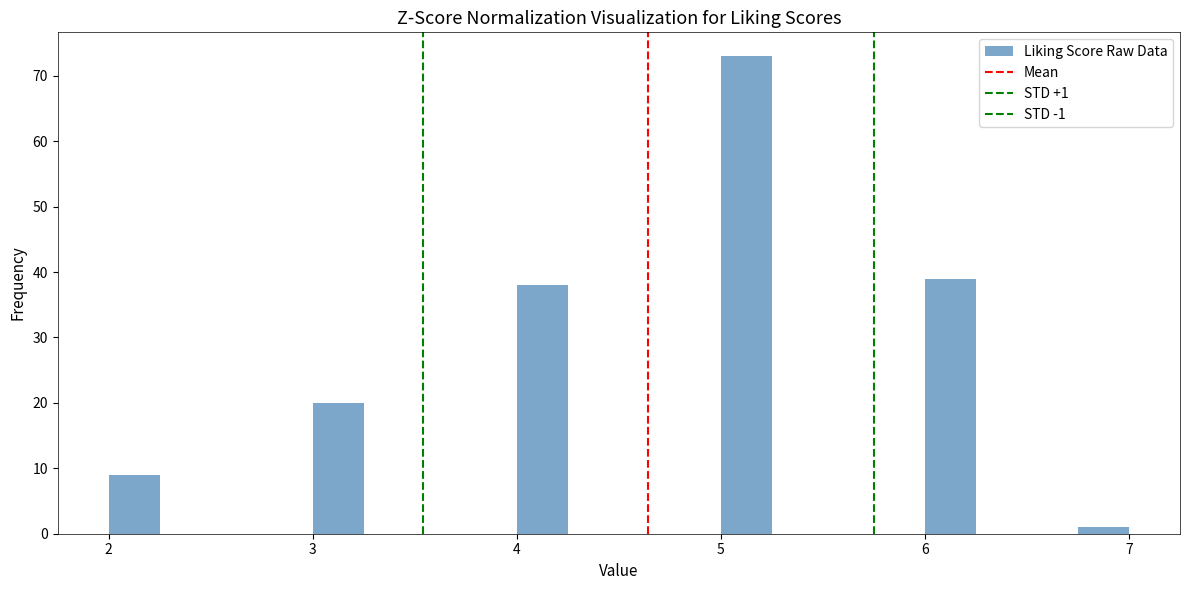

Read against the x-axis, roughly where is the centre of the tallest bar?

5.1